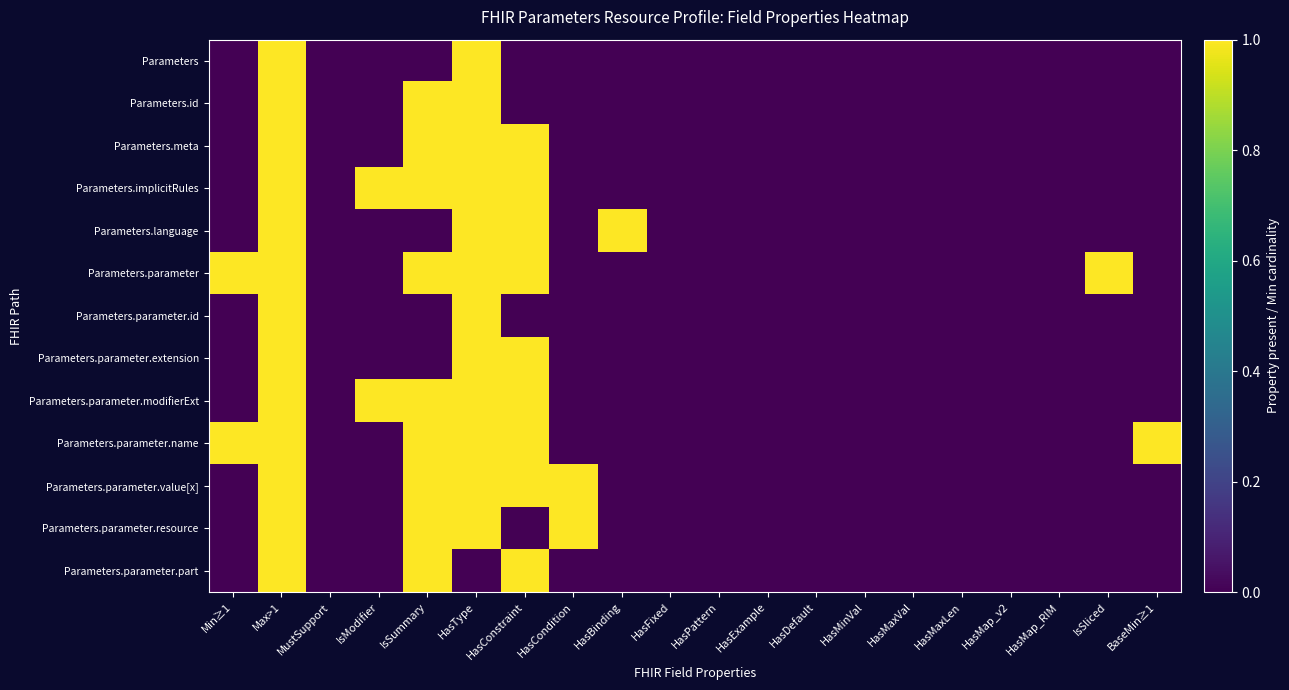

At HasFixed, list the series in order from largest to smallest.

Parameters, Parameters.id, Parameters.meta, Parameters.implicitRules, Parameters.language, Parameters.parameter, Parameters.parameter.id, Parameters.parameter.extension, Parameters.parameter.modifierExt, Parameters.parameter.name, Parameters.parameter.value[x], Parameters.parameter.resource, Parameters.parameter.part